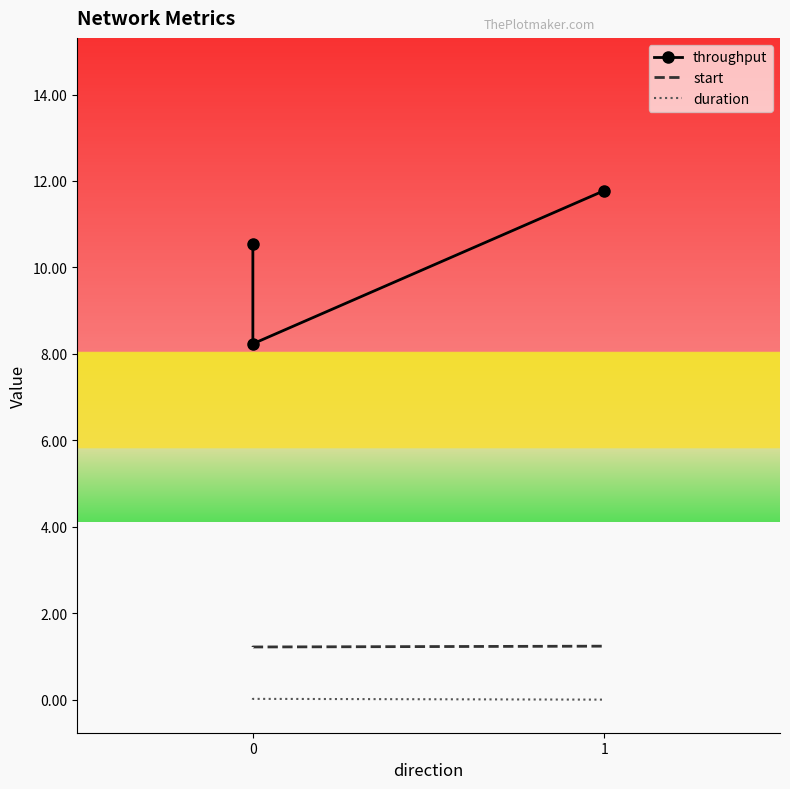

Rank the series at 1 from lowest to highest value.

duration, start, throughput